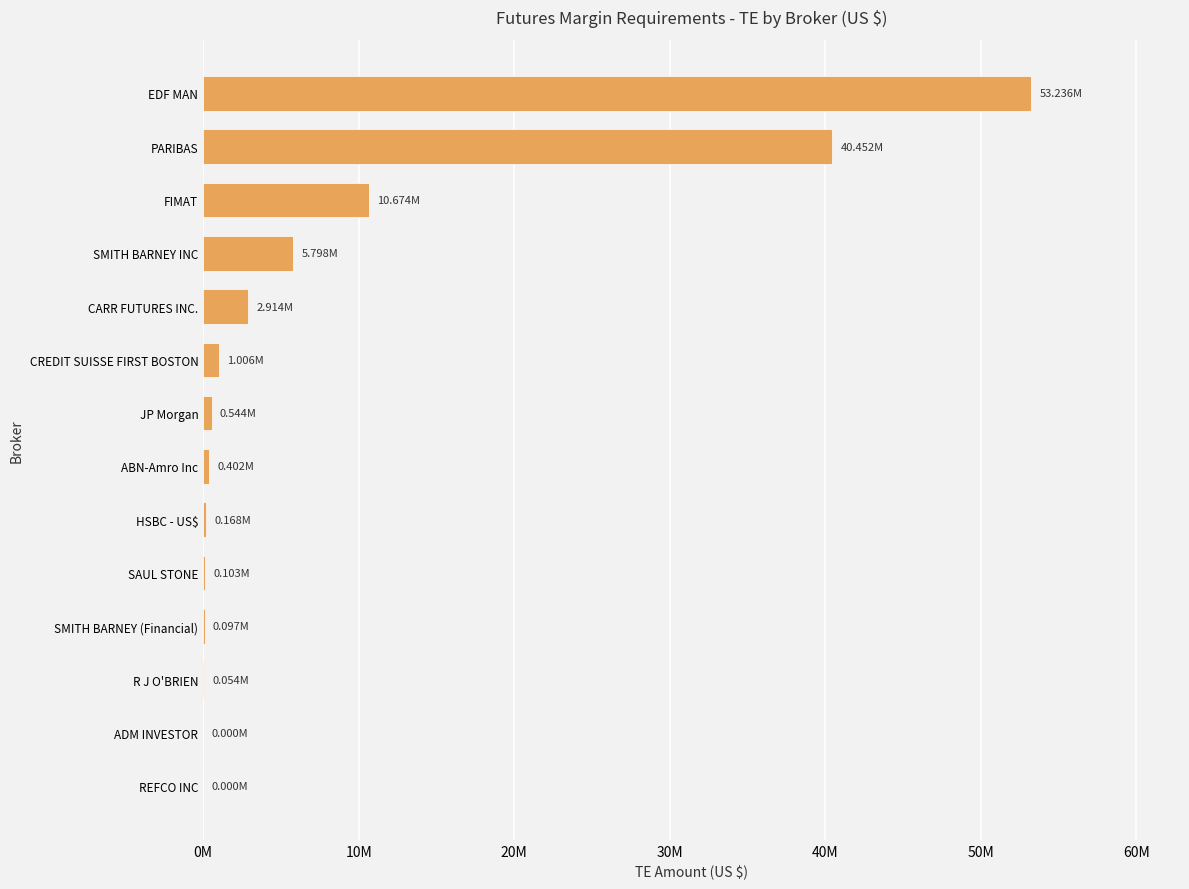

Are the bars horizontal?

Yes